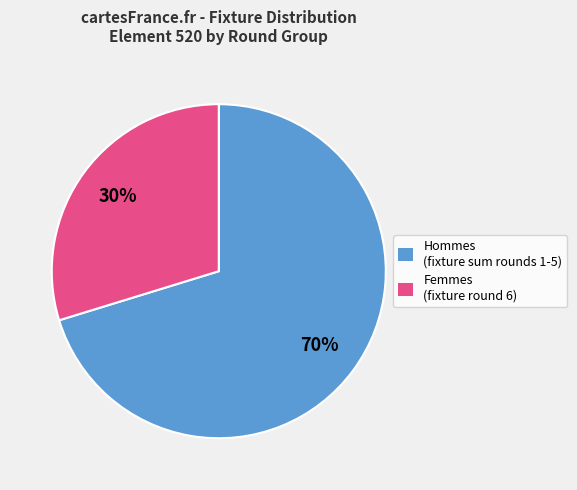

To the nearest percent, what is the average slice percentage?

50%